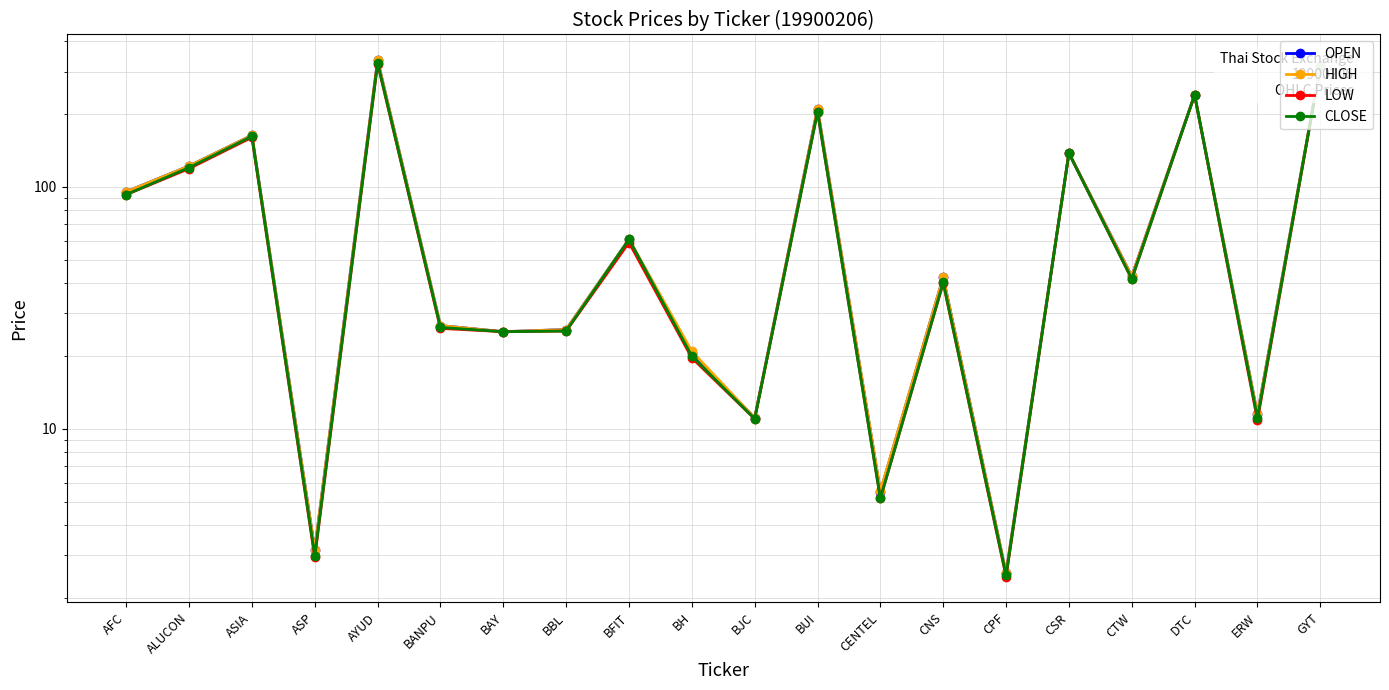

Which category has the highest value in the LOW series?

AYUD